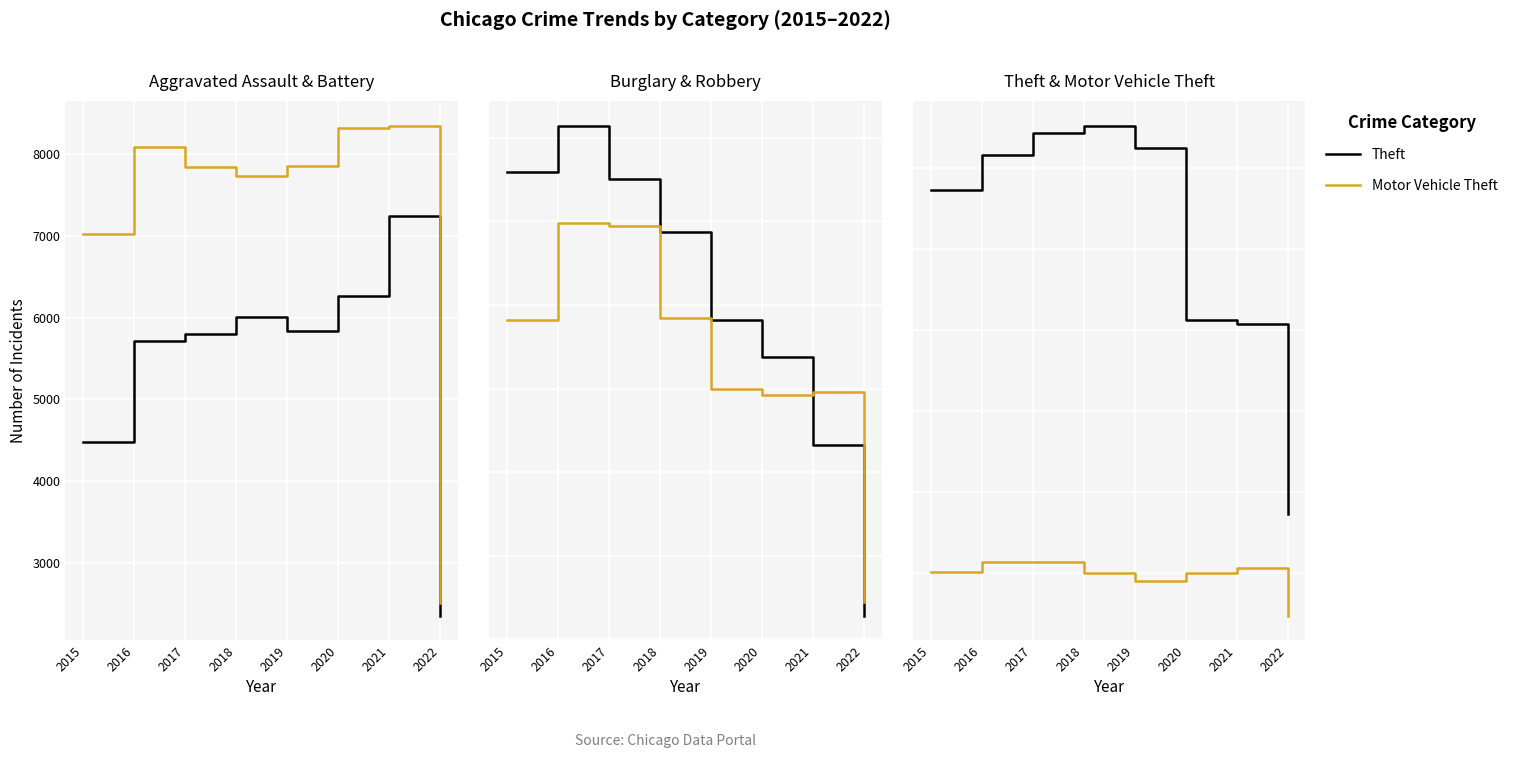

Does the chart display data point markers on the line(s)?

No